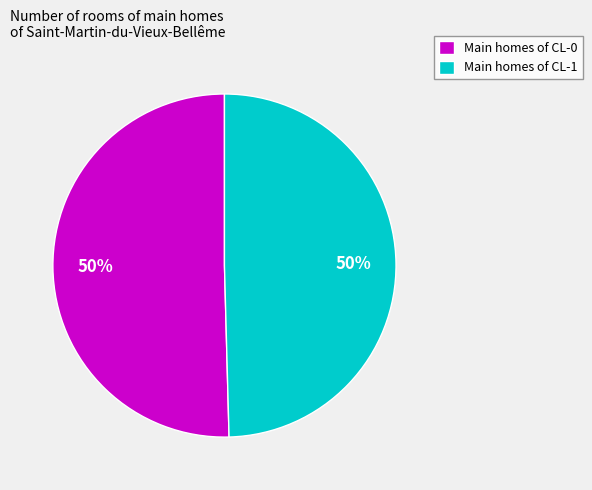

Combined, do Main homes of CL-1 and Main homes of CL-0 account for over 50%?

Yes